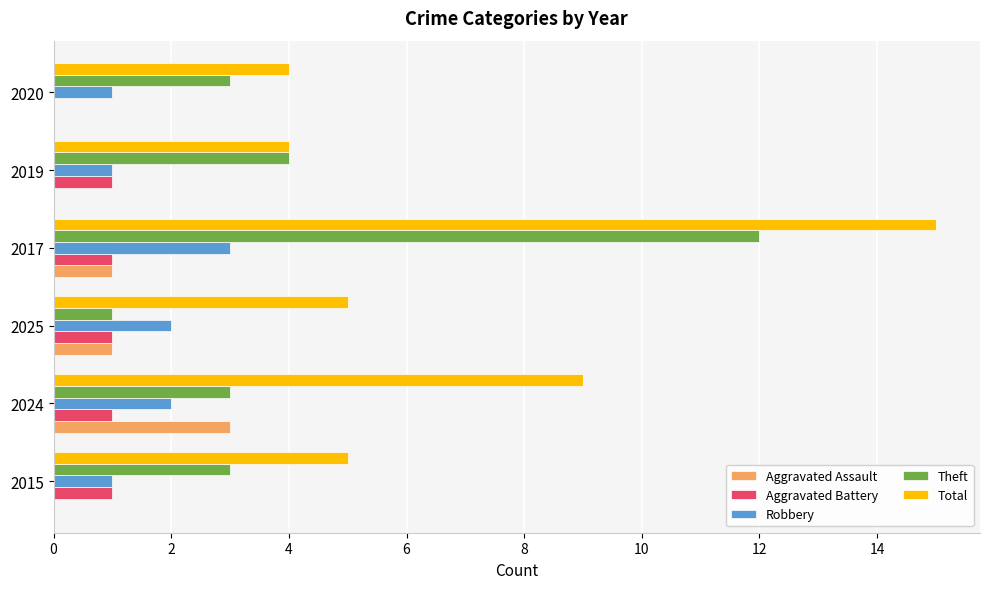

Between 2017 and 2019, which series saw the biggest shift?

Total